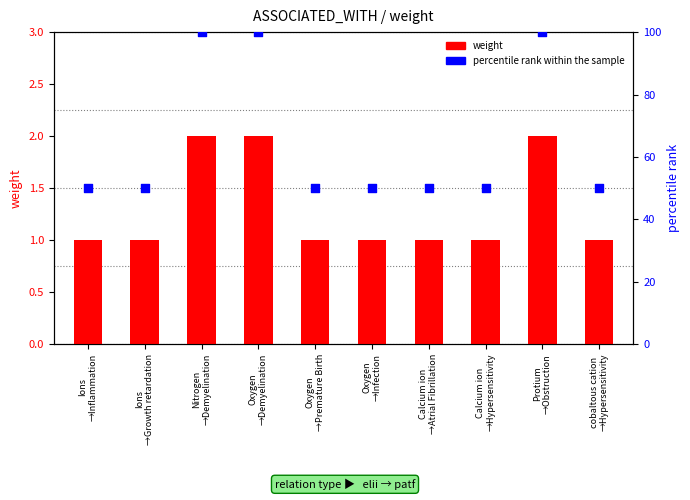

At which category is the sum across all series the highest?

Nitrogen
→Demyelination